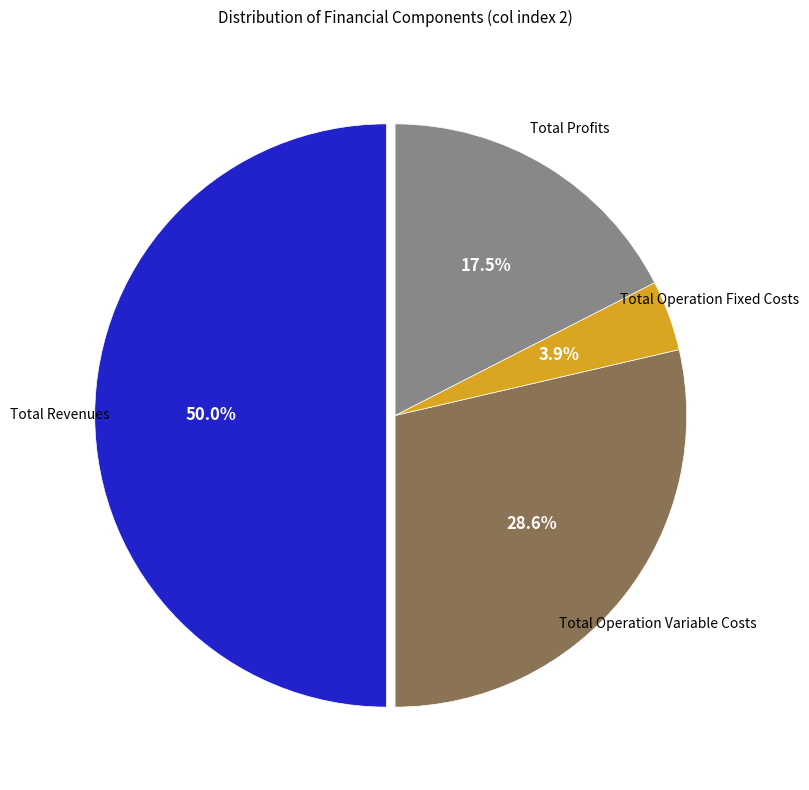

How many segments does this pie chart have?

4